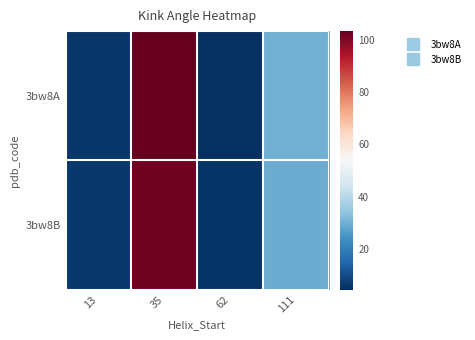

Rank the series by their maximum value, from highest to lowest.

3bw8A, 3bw8B